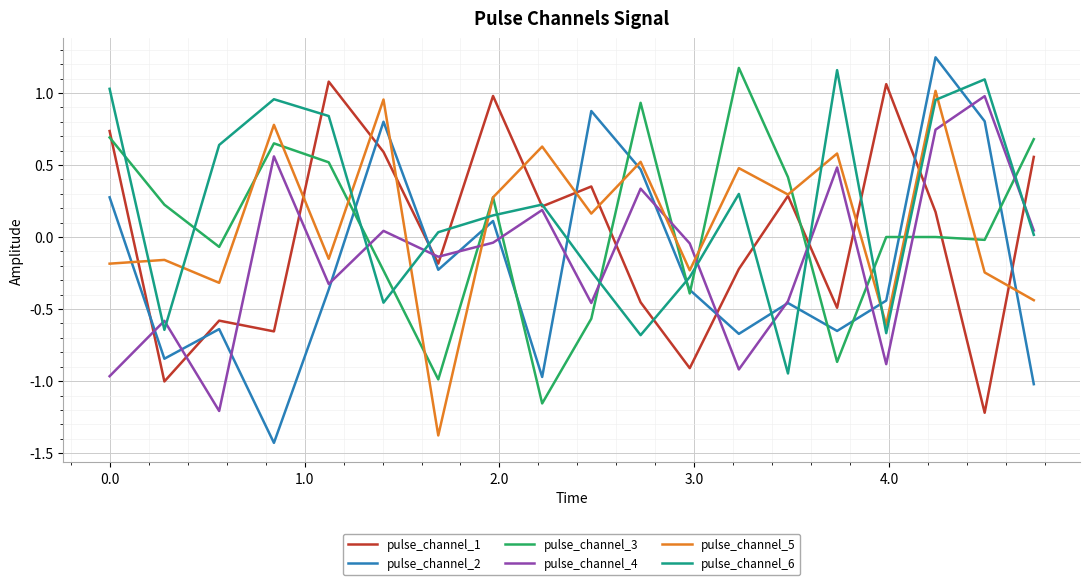

How many negative values does the pulse_channel_5 series have?

9